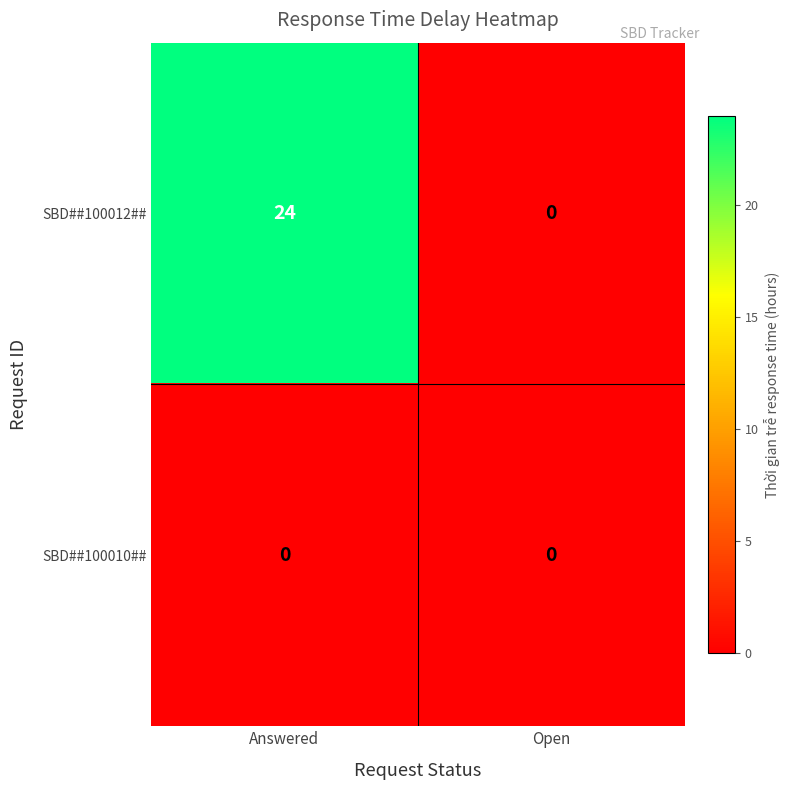

At which category is the sum across all series the highest?

Answered